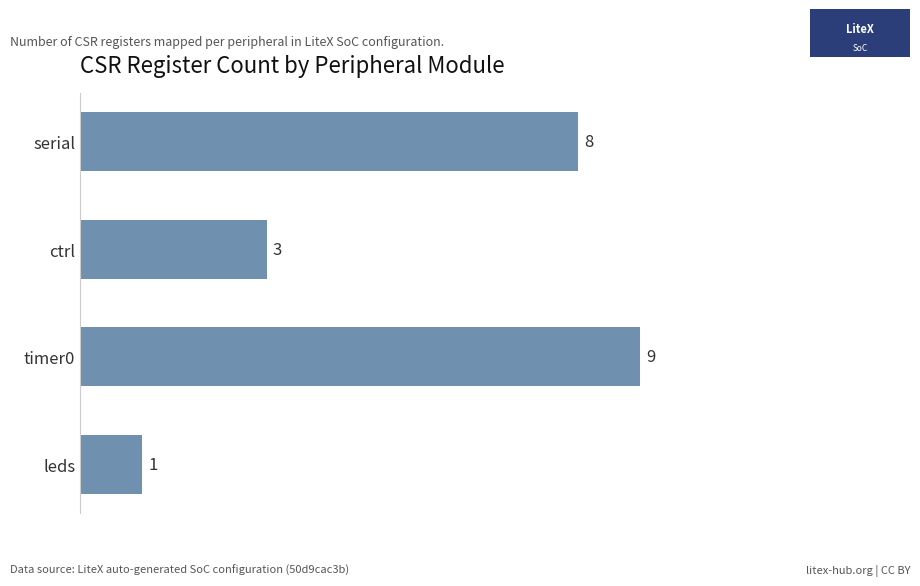

What is the ratio of the value at ctrl to the value at leds?

3.0